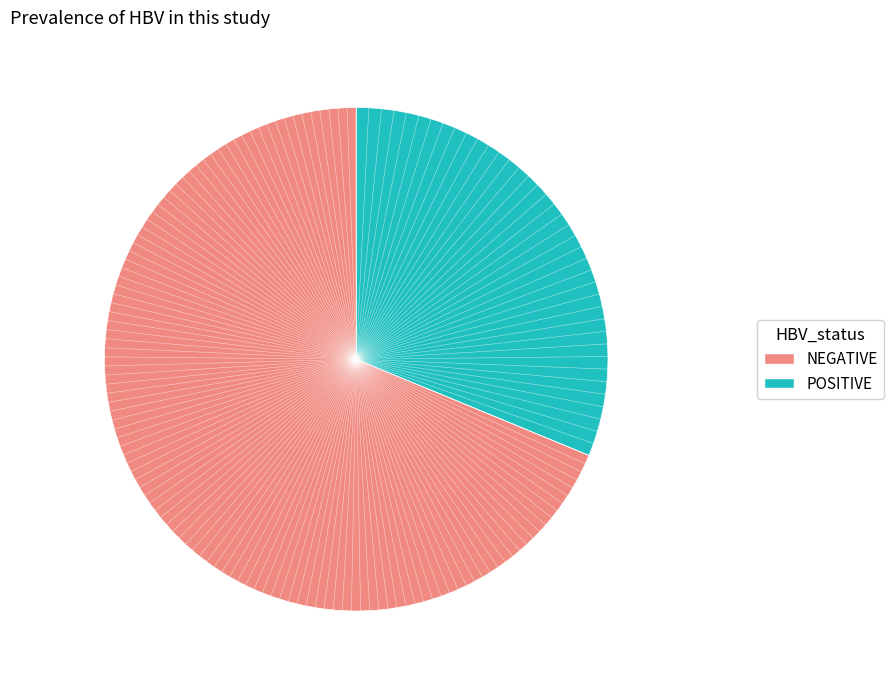

Does any single category account for the majority?

Yes